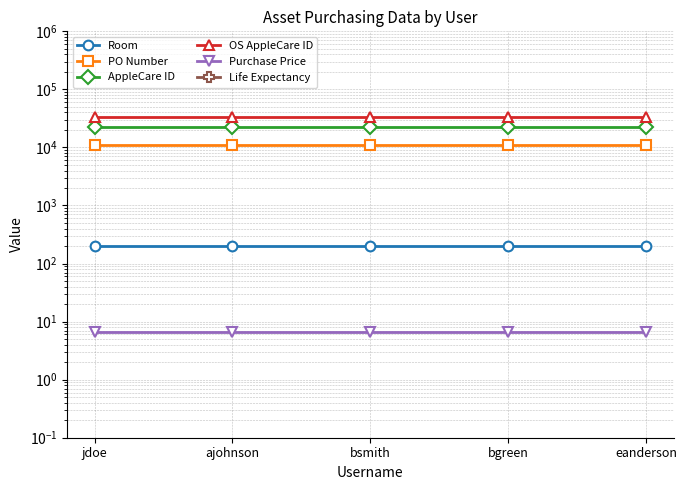

At how many categories does at least one series exceed 4680?

5